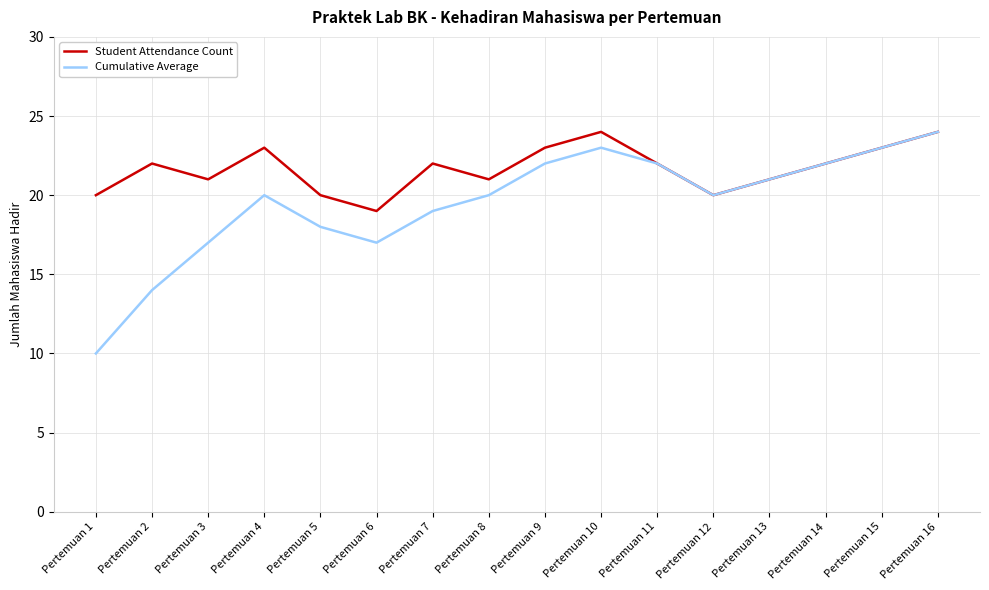

Which series changed the most between Pertemuan 7 and Pertemuan 13?

Cumulative Average